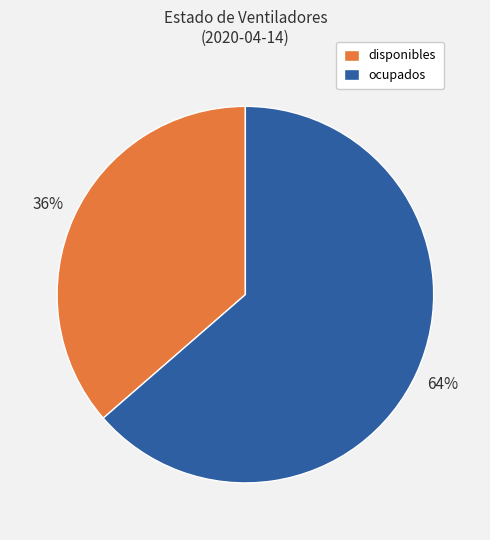

True or false: disponibles accounts for 45% of the total.

False